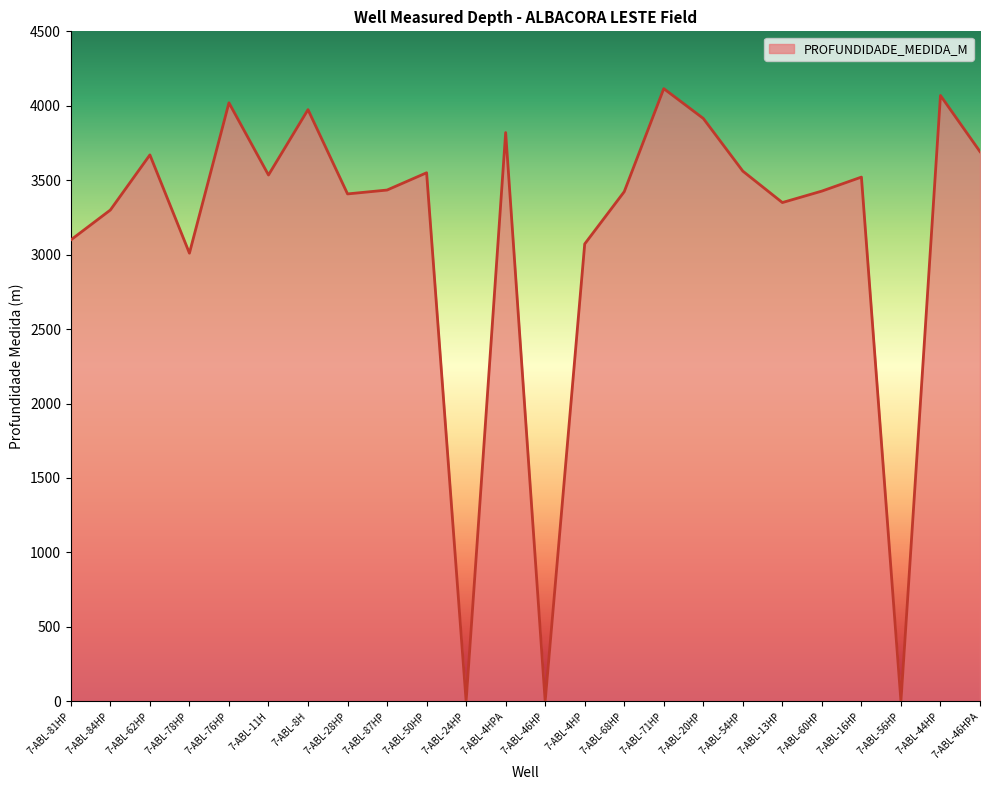

What is the change in value from 7-ABL-62HP to 7-ABL-46HP?

-3670